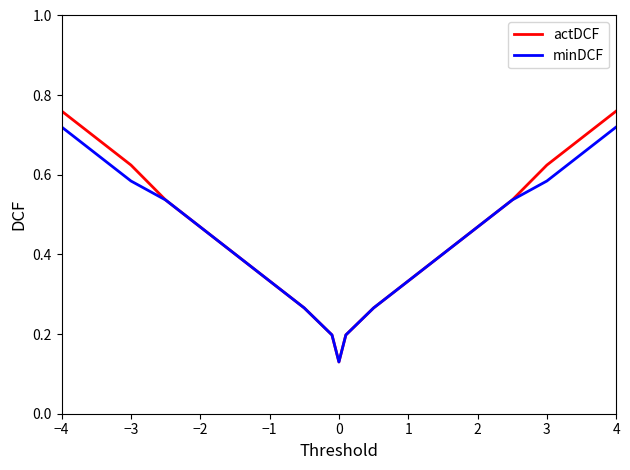

What is the average value of the minDCF series?

0.4